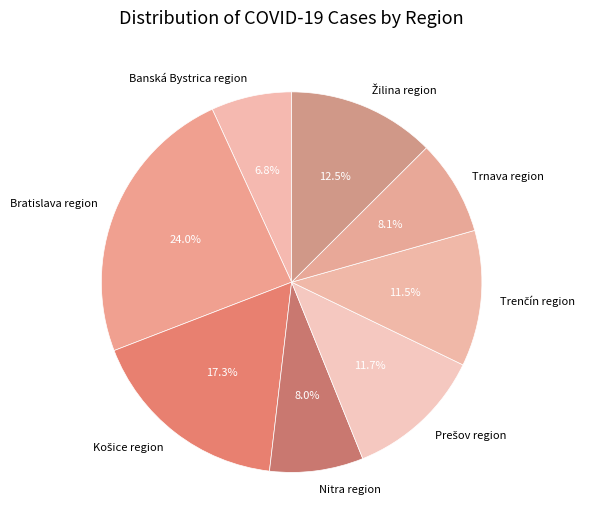

Which slice is the smallest?

Banská Bystrica region